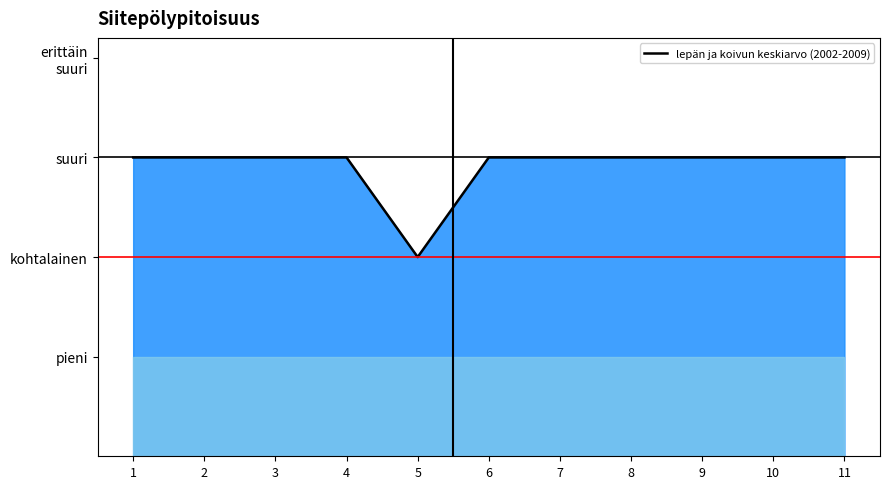

What is the sum of all values?

32